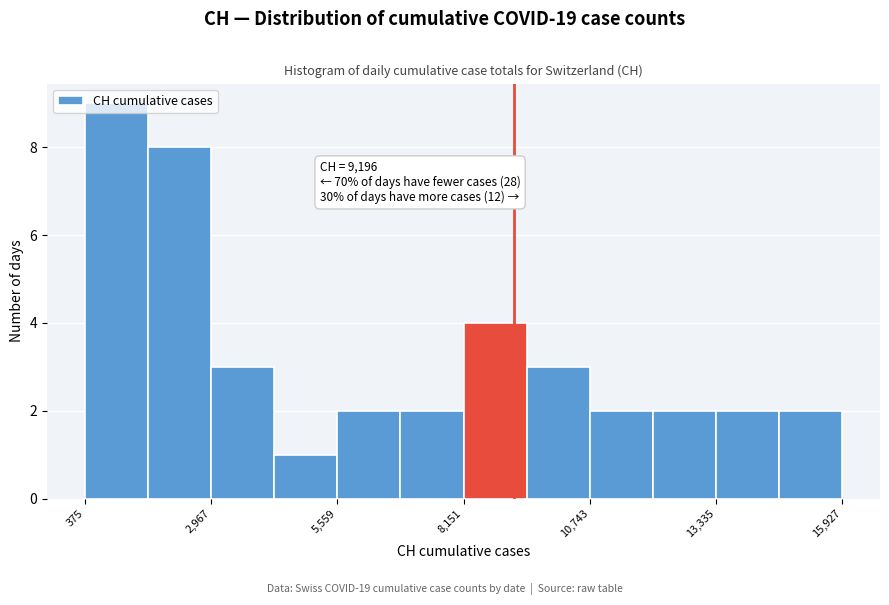

Around what value on the x-axis is the tallest bar? Give the approximate position of its centre, as read against the axis.

1000